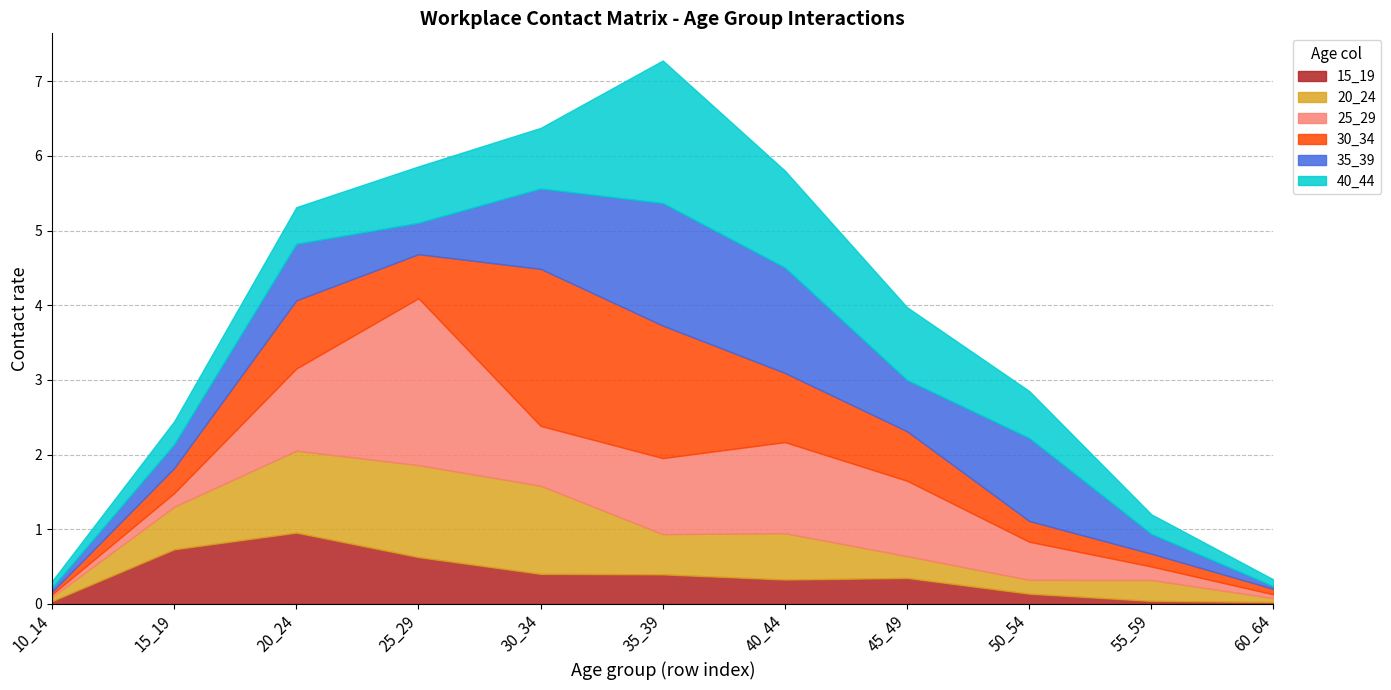

Reading left to right, transcribe all the data shown in this chart.

15_19: 10_14=0.0	15_19=0.7	20_24=1.0	25_29=0.6	30_34=0.4	35_39=0.4	40_44=0.3	45_49=0.3	50_54=0.1	55_59=0.0	60_64=0.0
20_24: 10_14=0.1	15_19=0.6	20_24=1.1	25_29=1.2	30_34=1.2	35_39=0.5	40_44=0.6	45_49=0.3	50_54=0.2	55_59=0.3	60_64=0.1
25_29: 10_14=0.0	15_19=0.2	20_24=1.1	25_29=2.2	30_34=0.8	35_39=1.0	40_44=1.2	45_49=1.0	50_54=0.5	55_59=0.2	60_64=0.0
30_34: 10_14=0.0	15_19=0.3	20_24=0.9	25_29=0.6	30_34=2.1	35_39=1.8	40_44=0.9	45_49=0.7	50_54=0.3	55_59=0.2	60_64=0.1
35_39: 10_14=0.1	15_19=0.3	20_24=0.8	25_29=0.4	30_34=1.1	35_39=1.6	40_44=1.4	45_49=0.7	50_54=1.1	55_59=0.3	60_64=0.0
40_44: 10_14=0.1	15_19=0.3	20_24=0.5	25_29=0.8	30_34=0.8	35_39=1.9	40_44=1.3	45_49=1.0	50_54=0.6	55_59=0.3	60_64=0.1